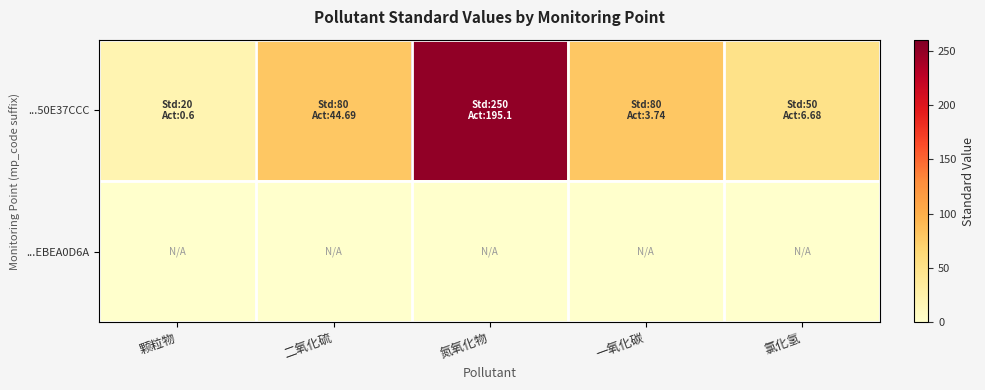

Reading left to right, transcribe all the data shown in this chart.

...50E37CCC: 颗粒物=20	二氧化硫=80	氮氧化物=250	一氧化碳=80	氯化氢=50
...EBEA0D6A: 颗粒物=0	二氧化硫=0	氮氧化物=0	一氧化碳=0	氯化氢=0